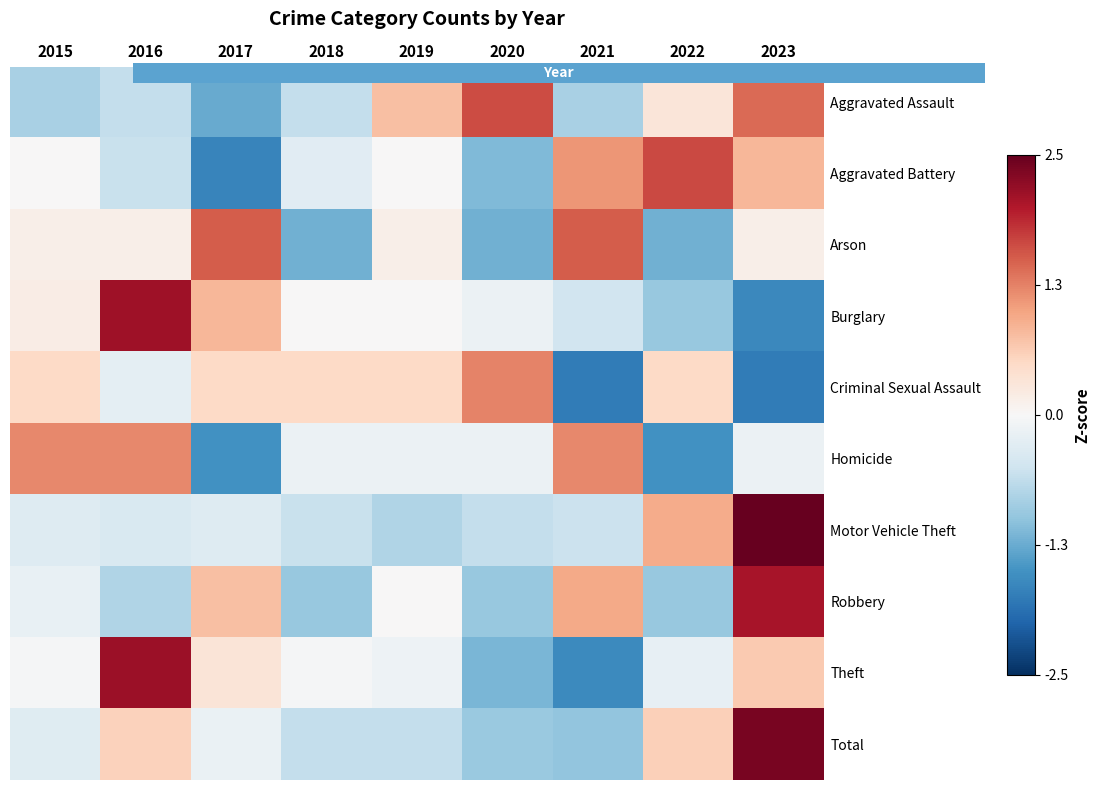

True or false: Arson has a value of 0.2 at 2015.

True